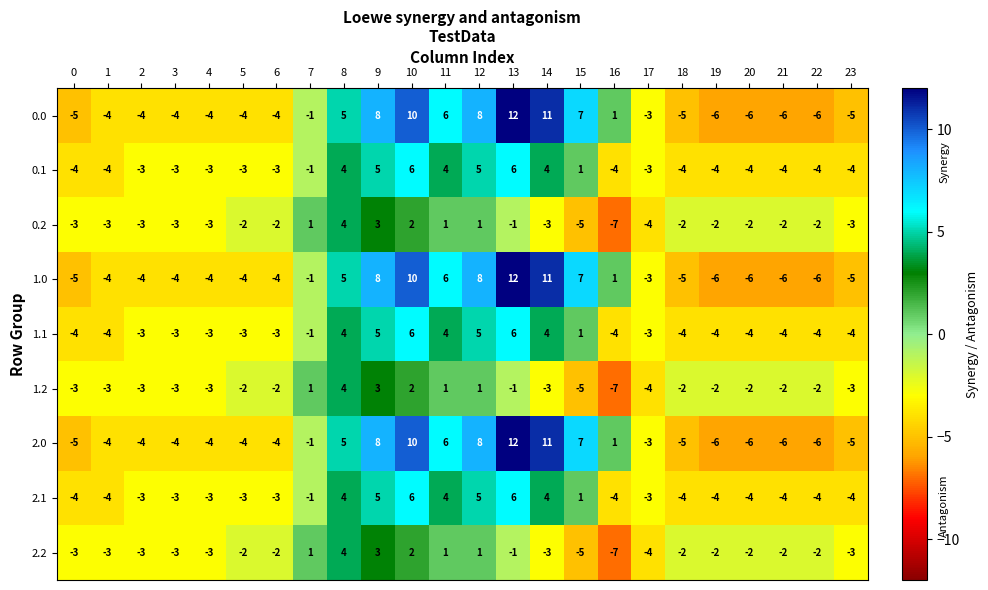

What is the difference between the maximum and minimum values in the 1.0 series?

18